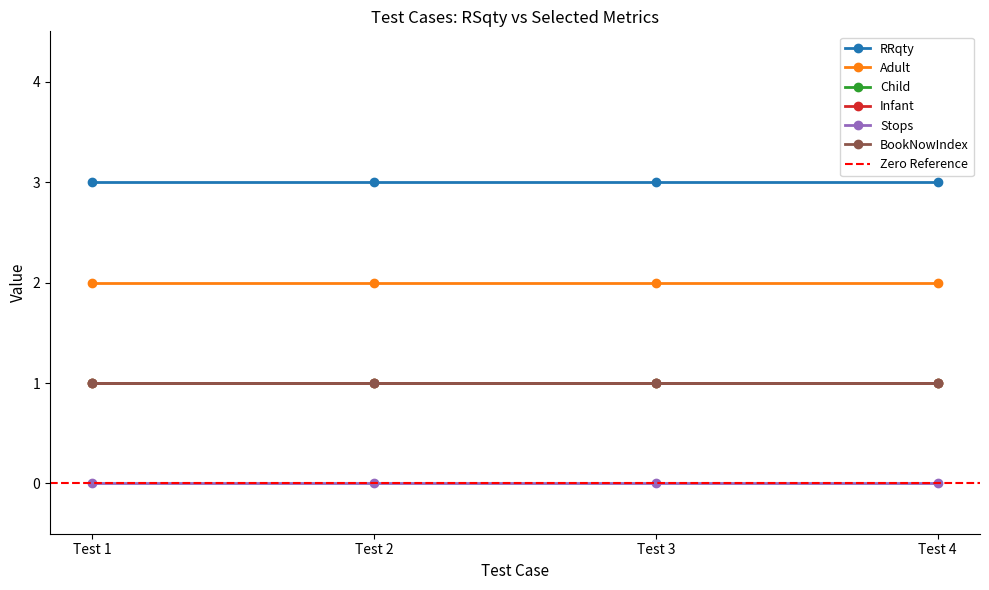

List the series in order of their peak value, lowest first.

Stops, Child, Infant, BookNowIndex, Adult, RRqty